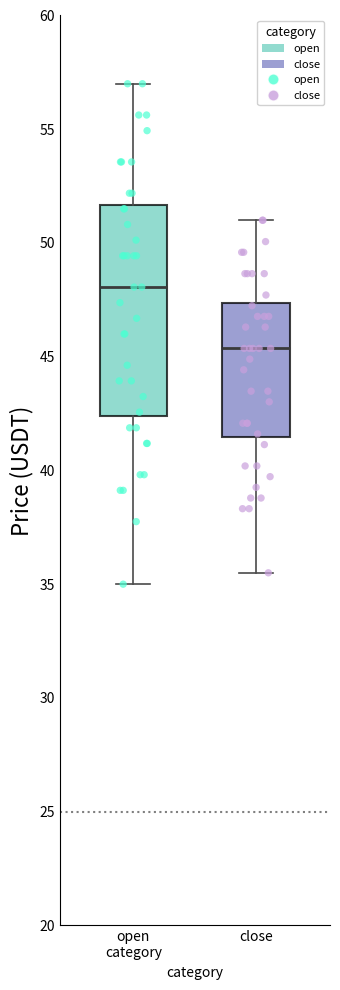

Reading left to right, read every box against the y-axis: the position of its median line, the range the box covers, and the ends of its whiskers. The values are not printed on the chart, so give them approximately, as read against the axis.

open category: median 48.0, box 42.5 to 51.5, whiskers 35.0 to 57.0
close: median 45.5, box 41.5 to 47.5, whiskers 35.5 to 51.0